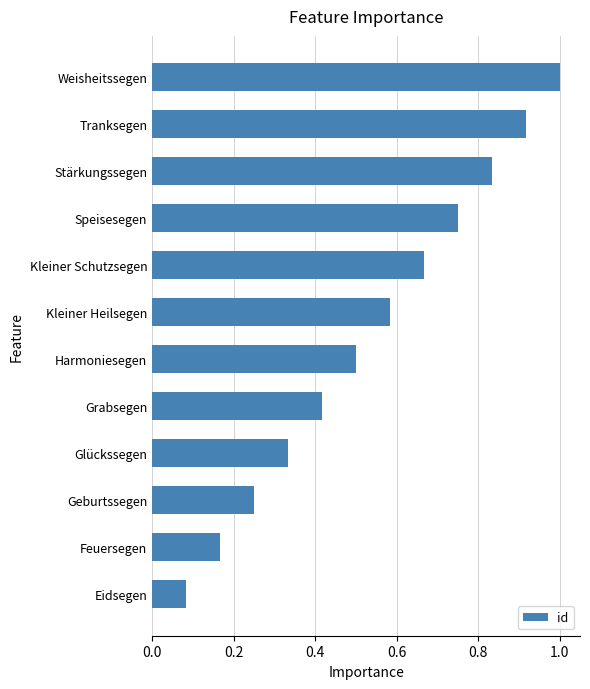

How many distinct data groups are displayed?

1